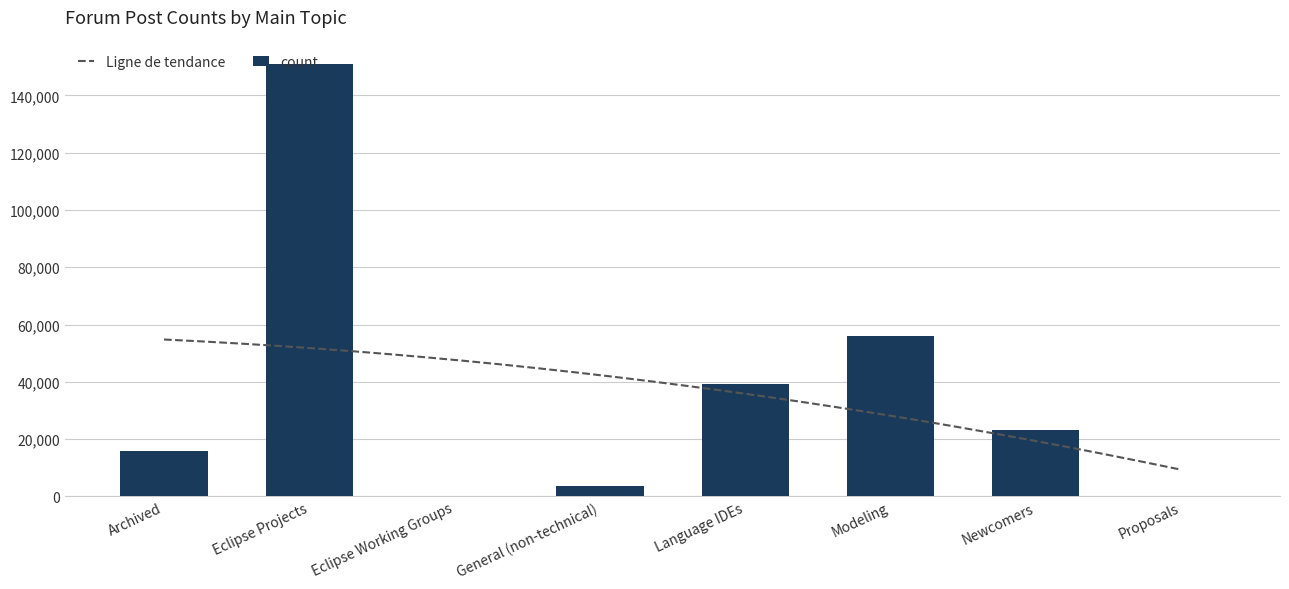

Which label corresponds to the smallest value in the chart?

Eclipse Working Groups